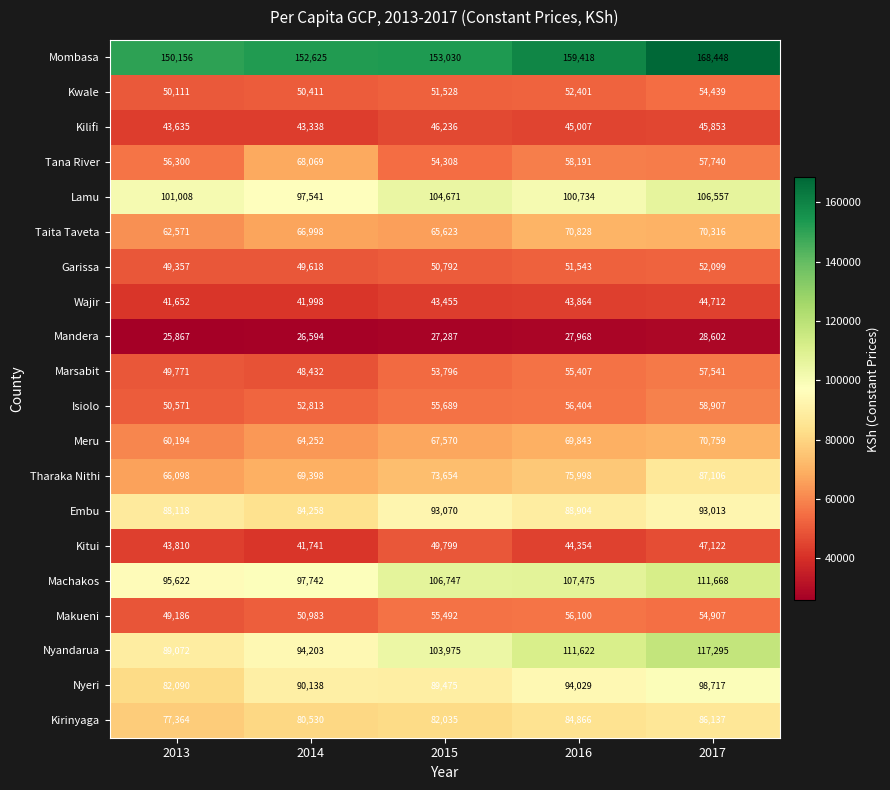

At which category does the chart reach its peak across all series?

2017